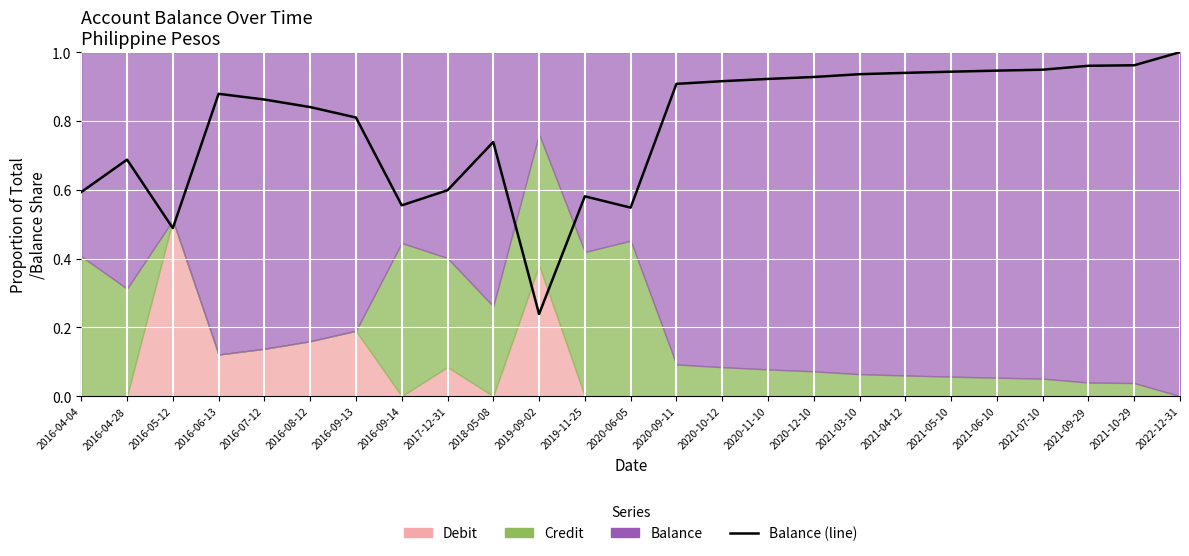

Is it true that the value at 2021-07-10 is 0.2?

False